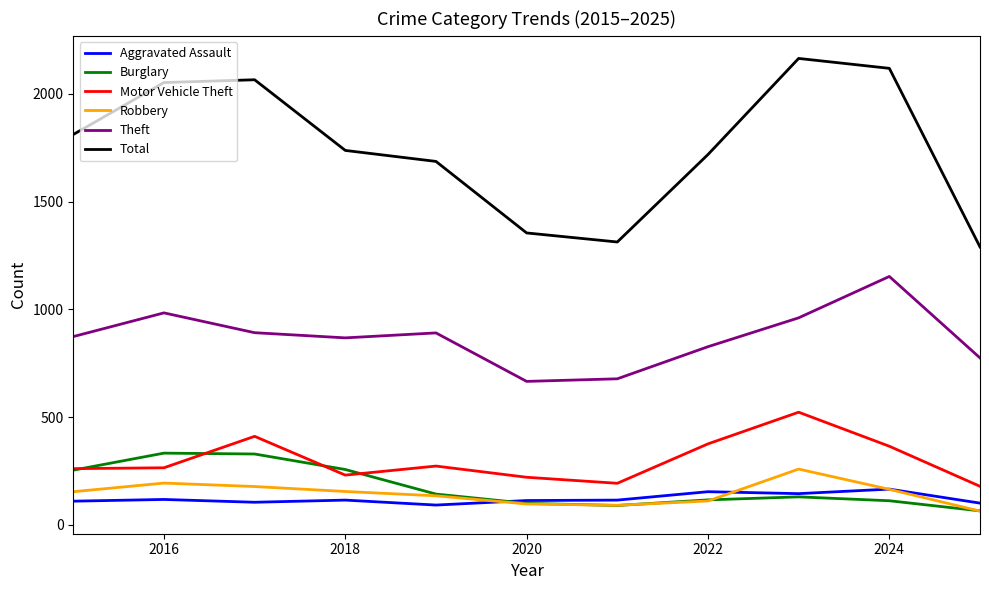

What is the minimum value shown in the chart?

64